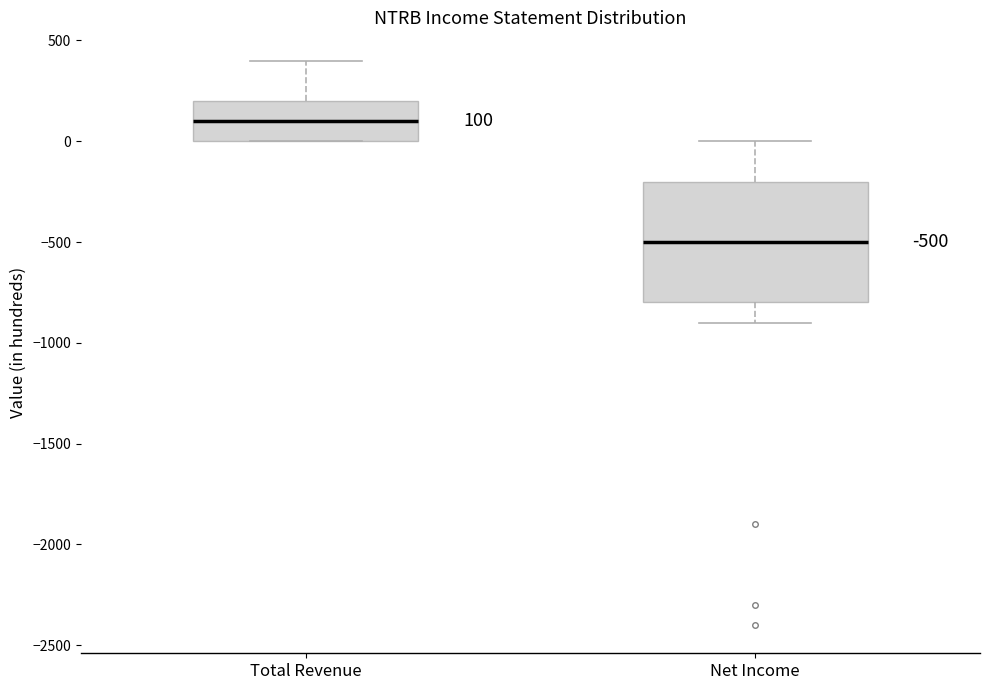

Which box's median line is the lowest?

Net Income